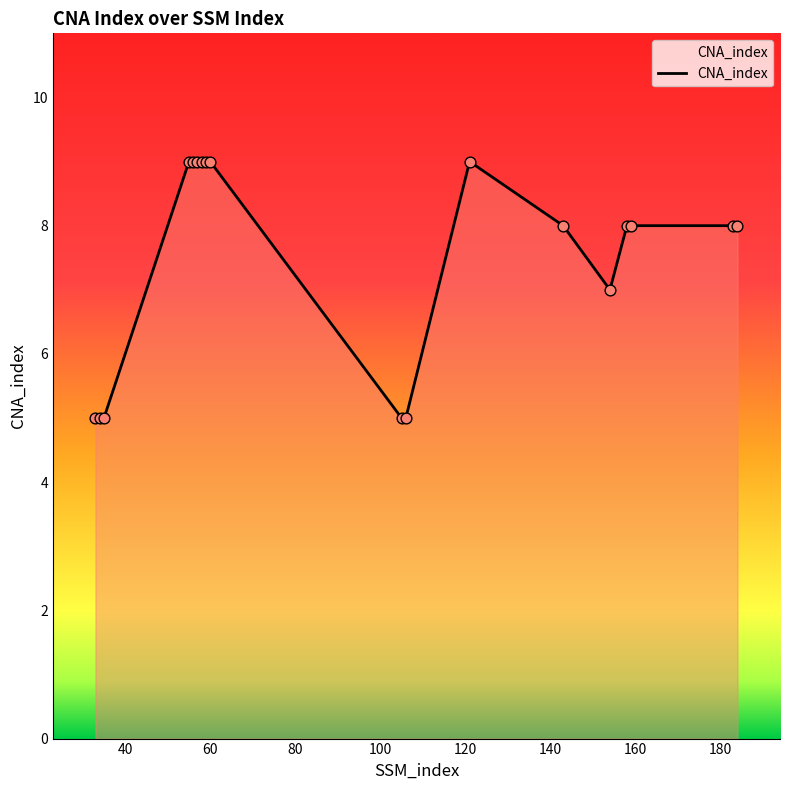

What is the minimum value shown in the chart?

5